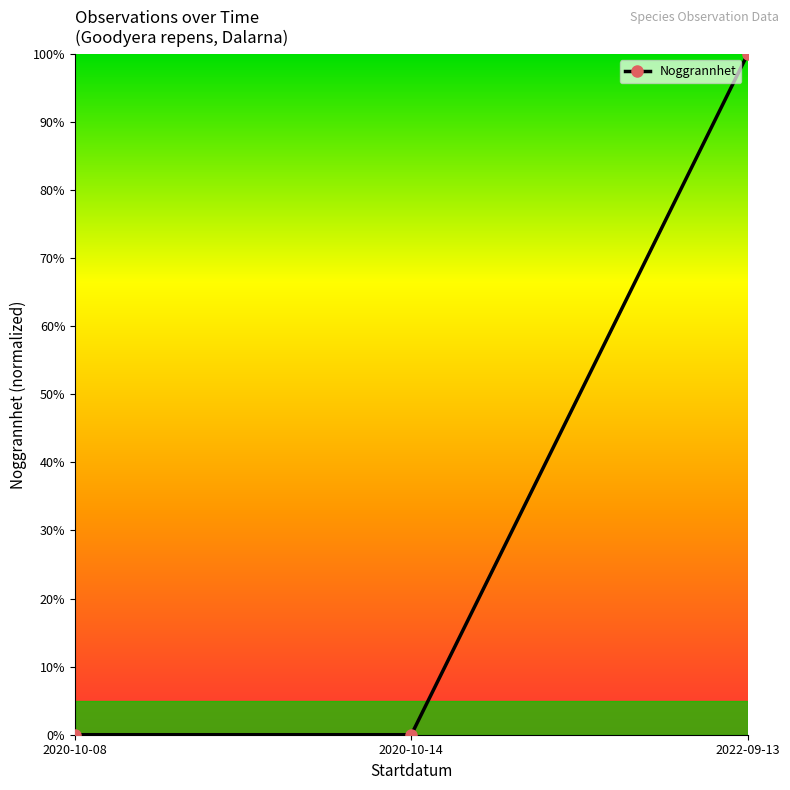

The value at 2020-10-14 is 0. True or false?

True